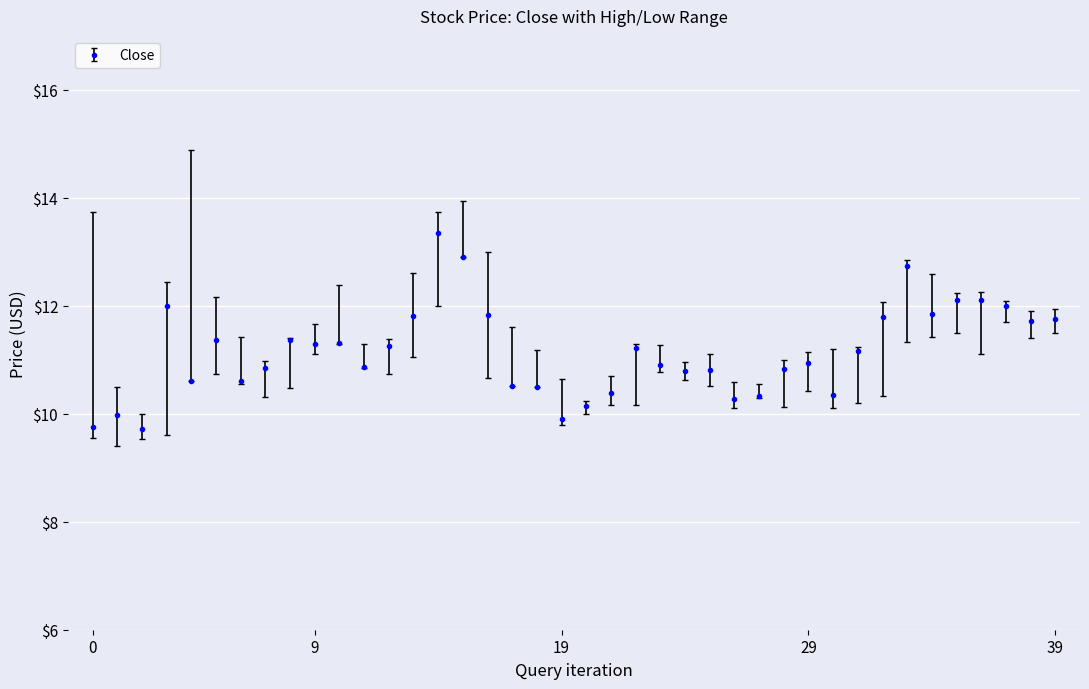

What is the smallest value displayed?

9.7